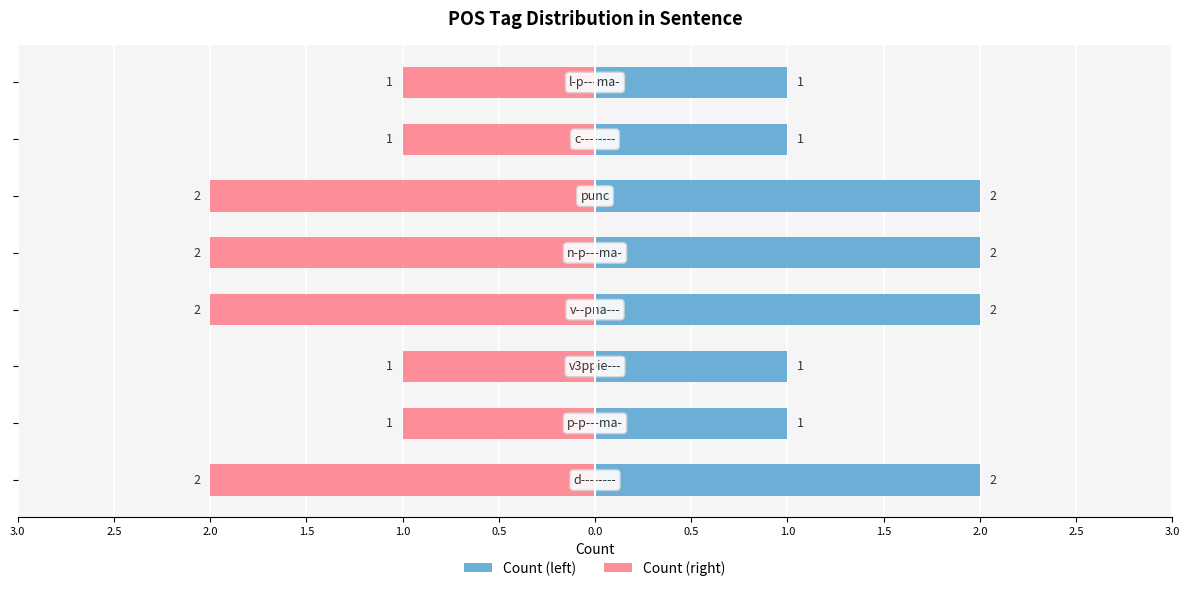

How many Count (right) values are between -2 and -1?

8